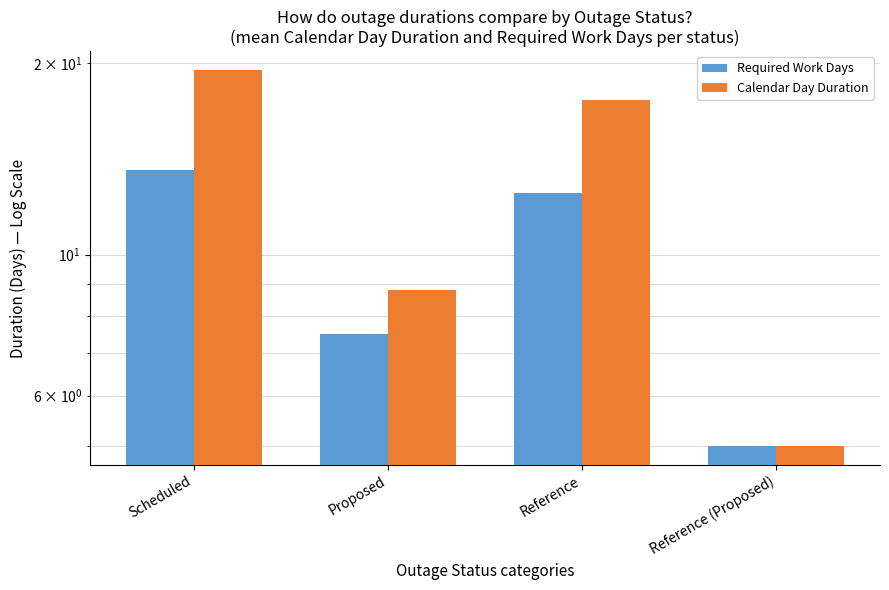

What is the sum of all Required Work Days values?

38.6